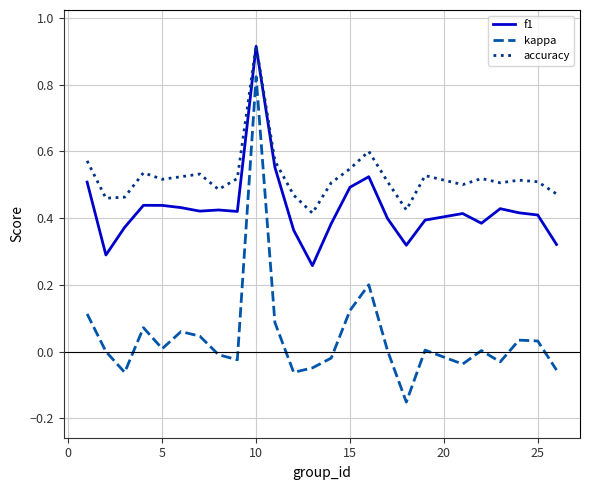

Which series has the largest total across all categories?

accuracy